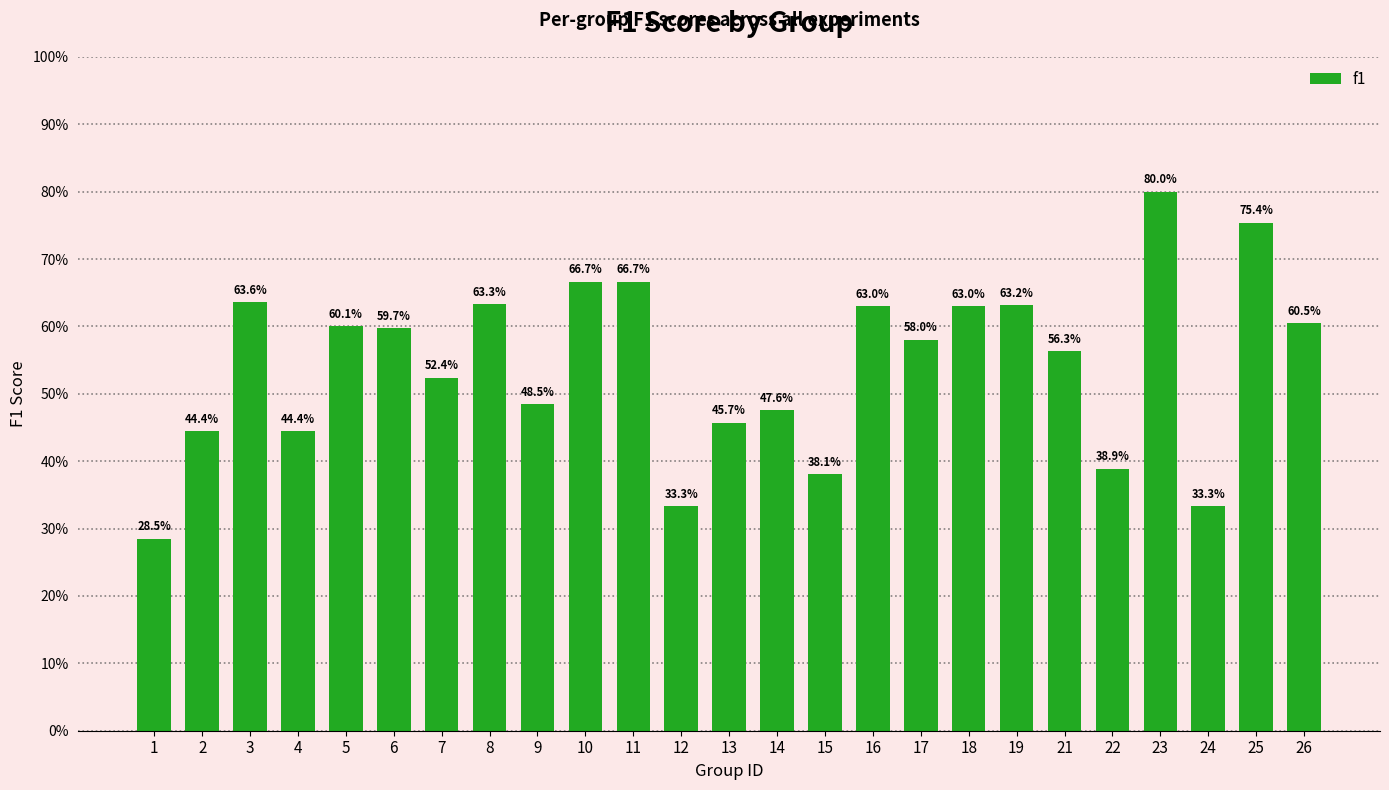

Rank the categories by value from lowest to highest.

1, 12, 24, 15, 22, 2, 4, 13, 14, 9, 7, 21, 17, 6, 5, 26, 16, 18, 19, 8, 3, 10, 11, 25, 23